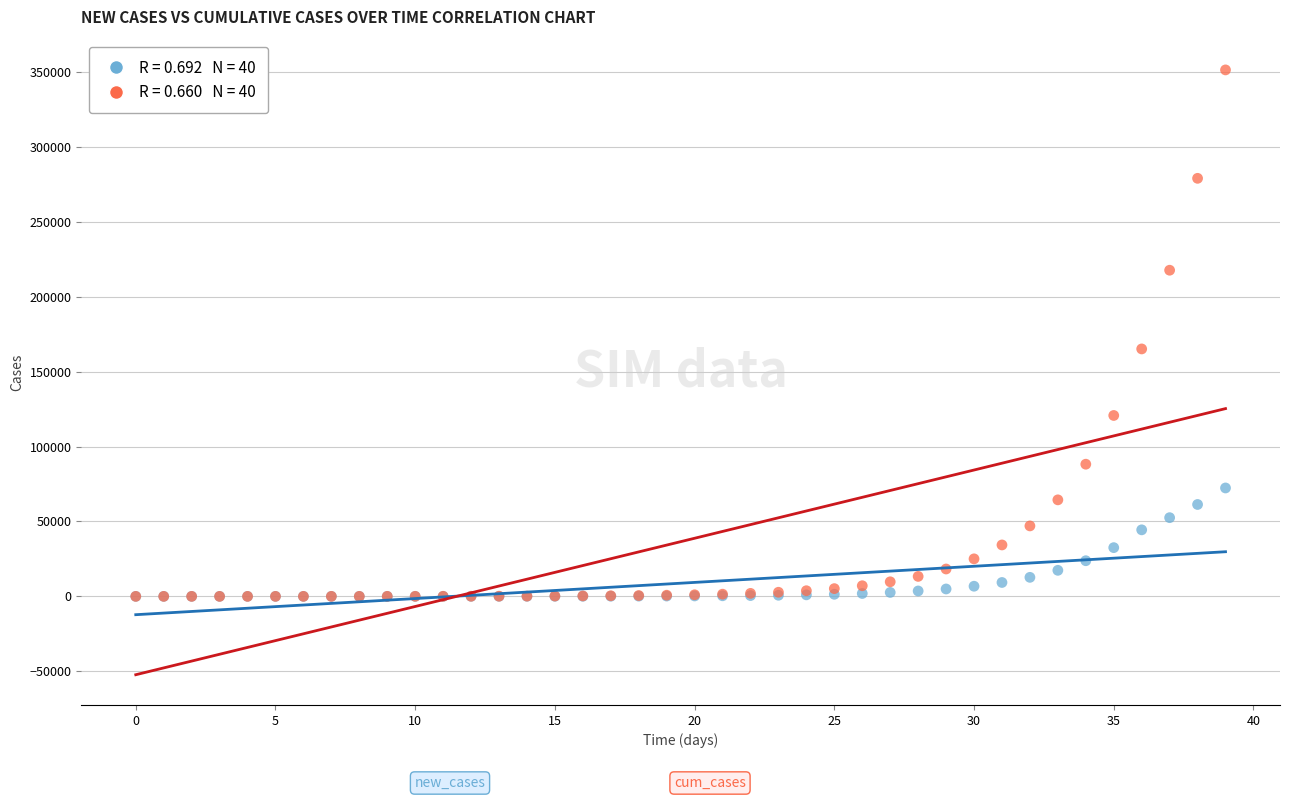

Across all series, what Y value is closest to 175684?

165147.3